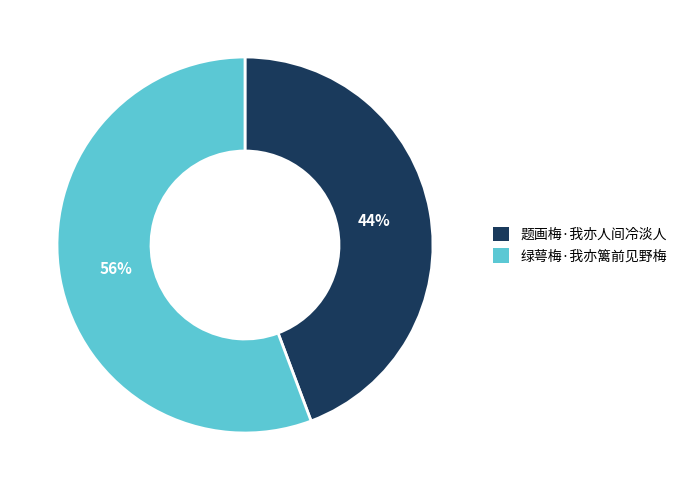

Which slice represents more than half of the pie?

绿萼梅·我亦篱前见野梅